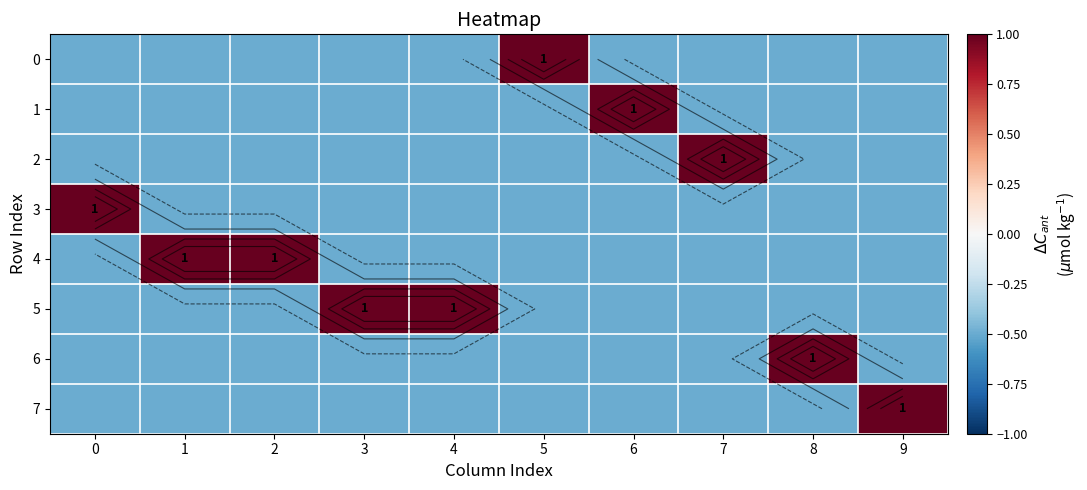

Between 9 and 1, which is larger?

9